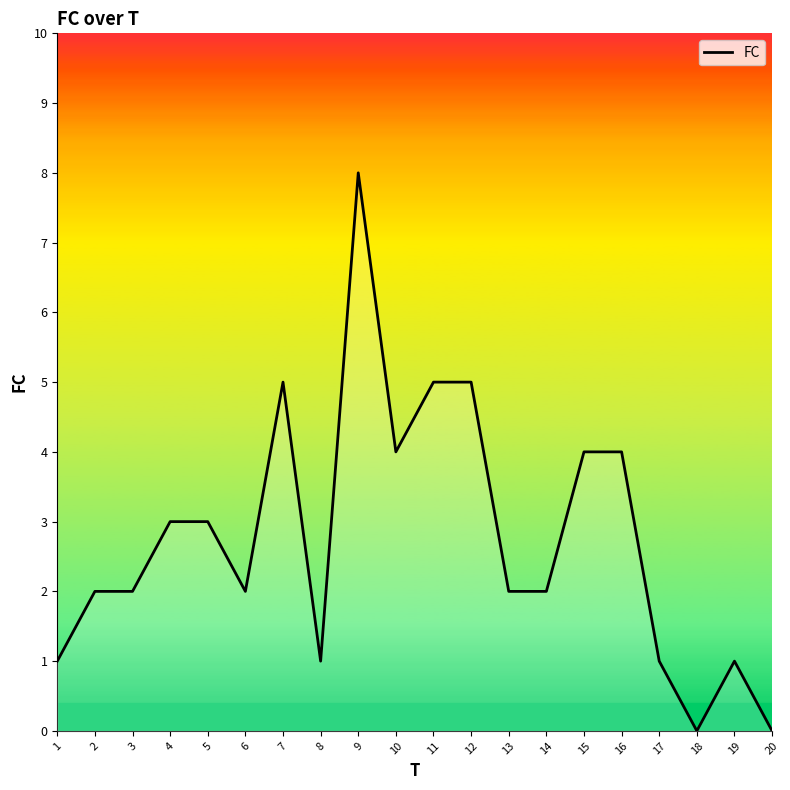

What is the difference between the maximum and minimum values?

8